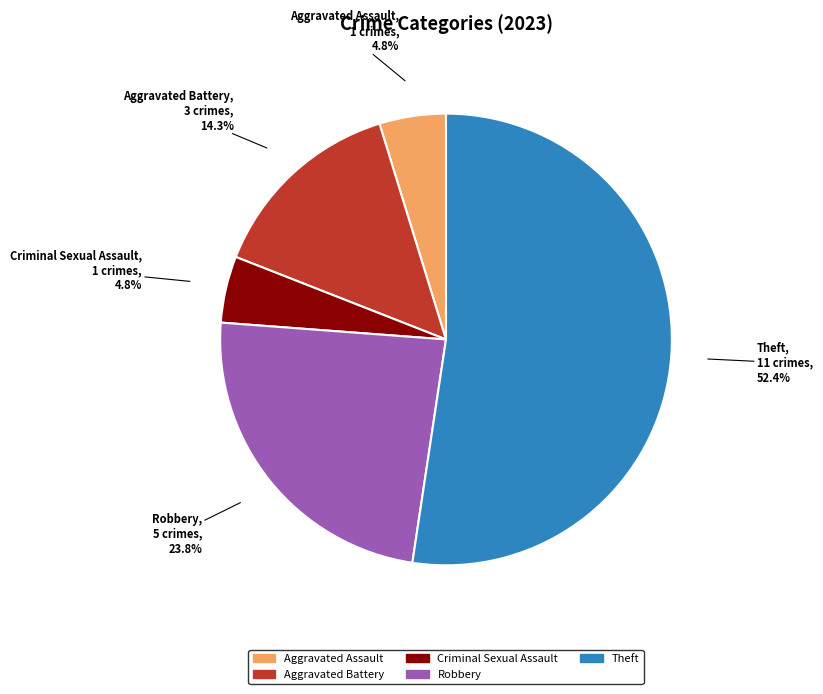

Does any single category account for the majority?

Yes